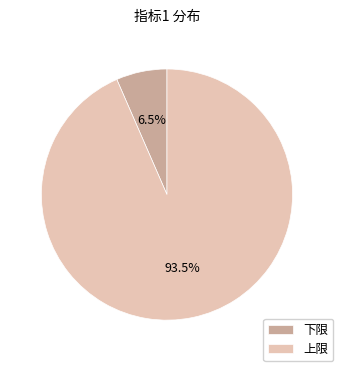

Rank the categories by value from highest to lowest.

上限, 下限